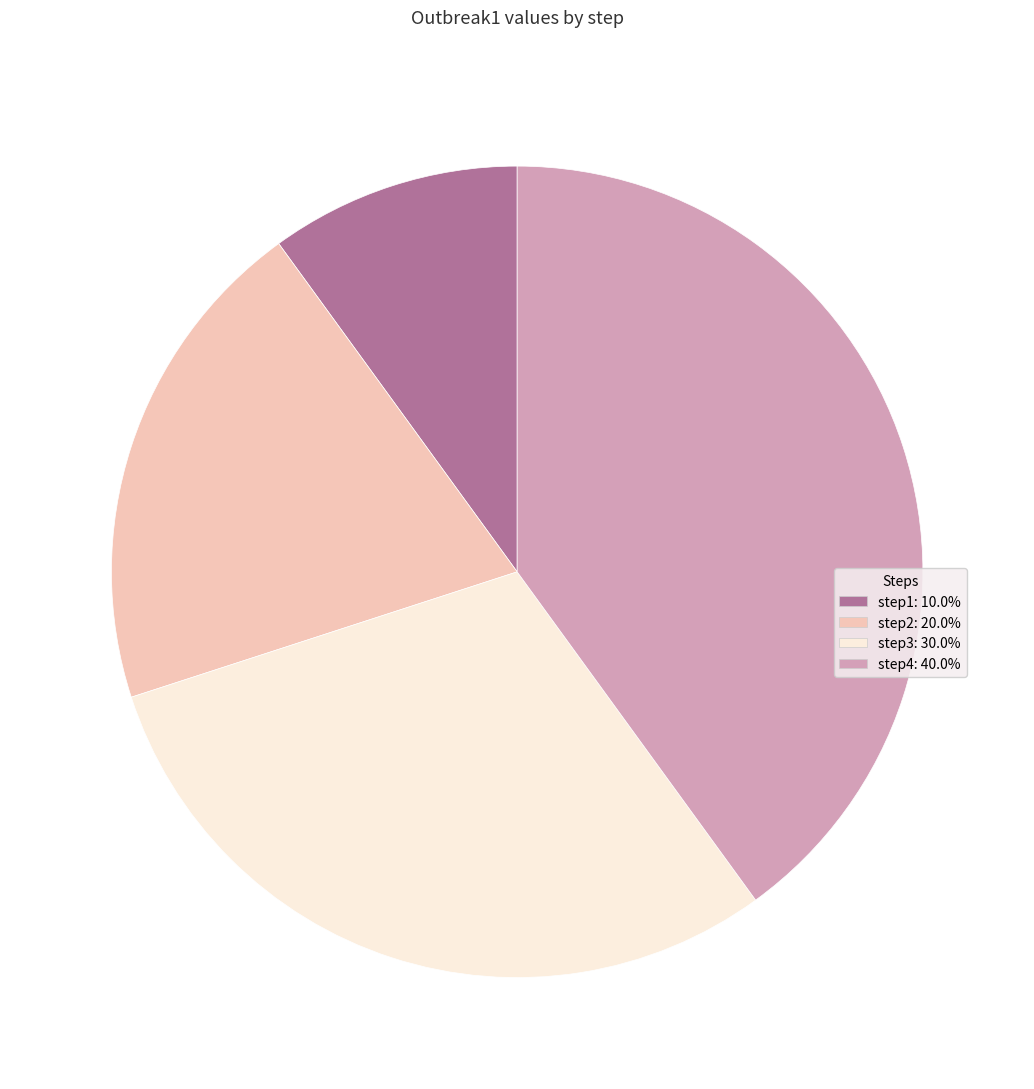

Between step3 and step1, which is larger?

step3